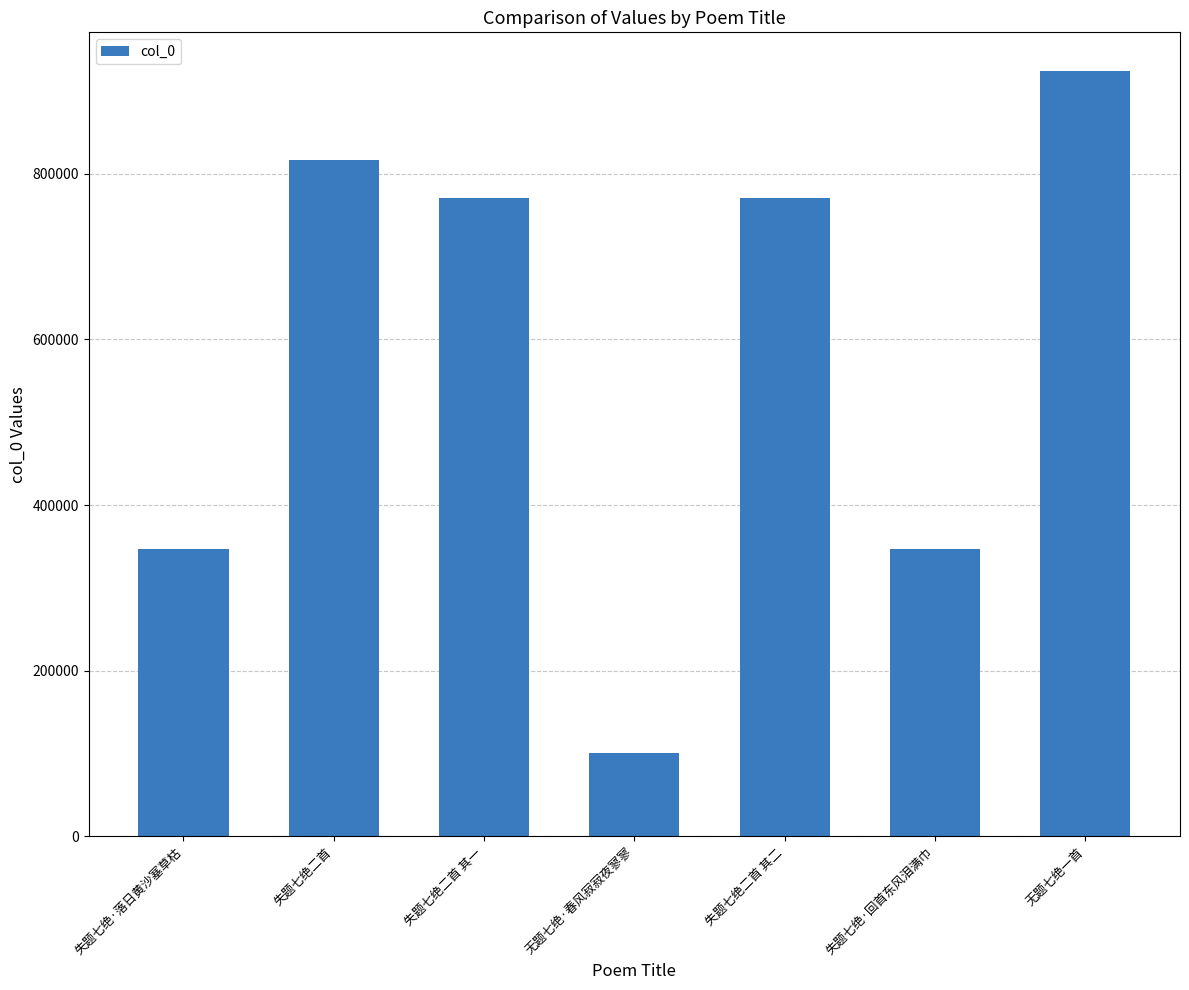

Is it true that the value at 失题七绝·落日黄沙塞草枯 is 78215?

False